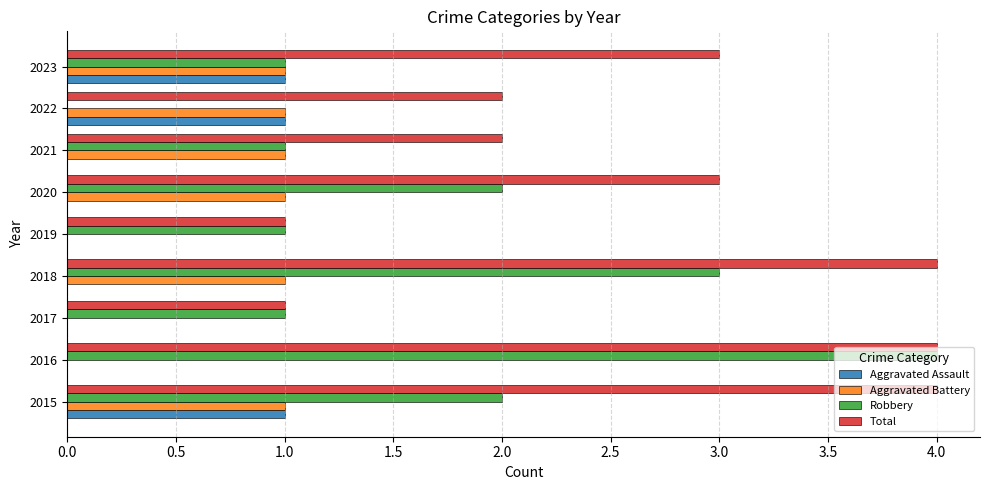

What is the maximum value shown in the chart?

4